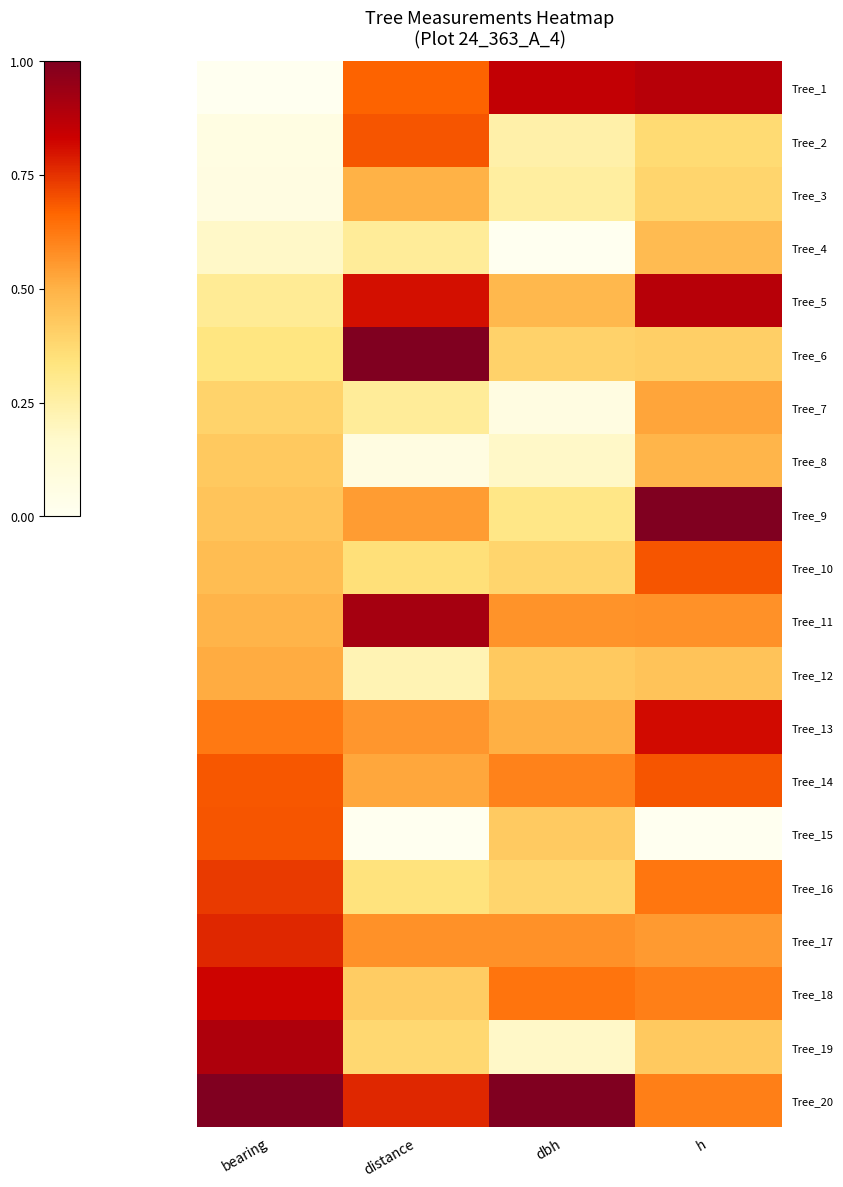

At how many categories does at least one series exceed 0?

4